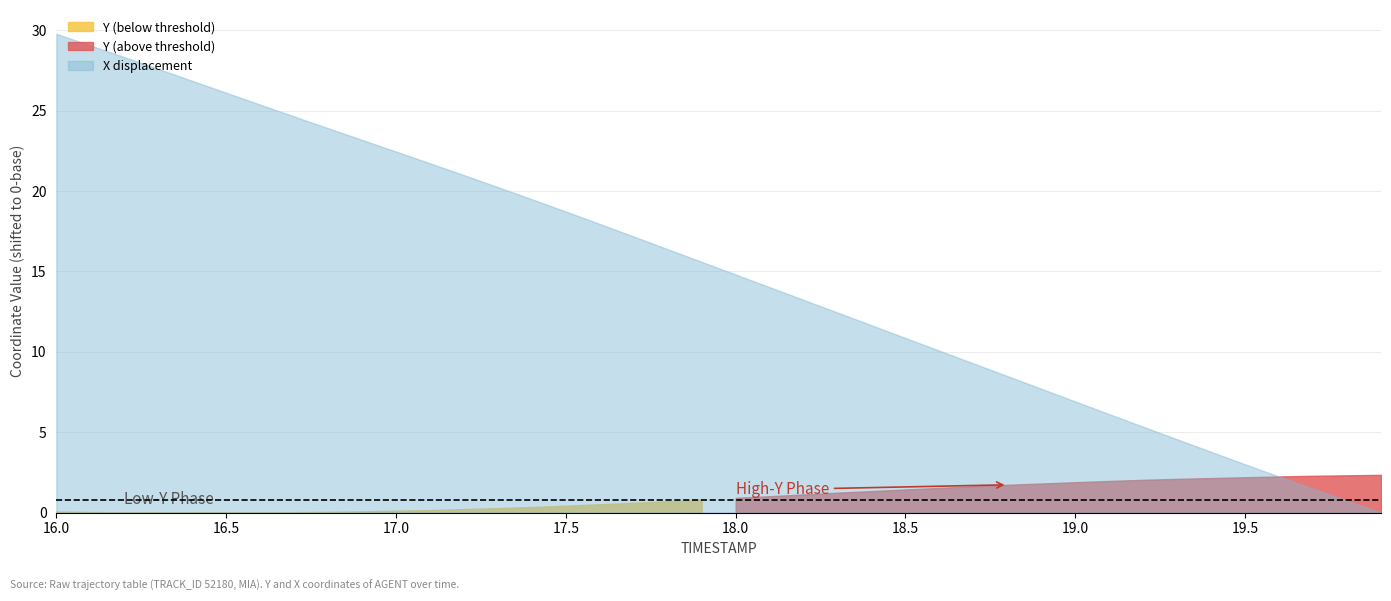

What is the label of the 11th point from the left?

17.0